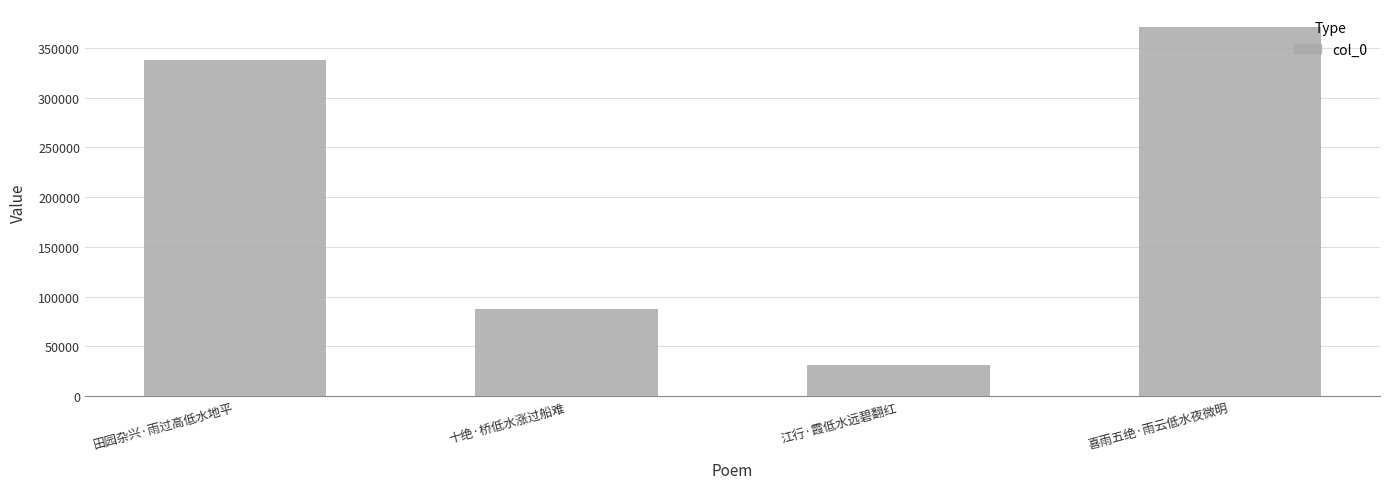

Does the chart contain stacked bars?

No